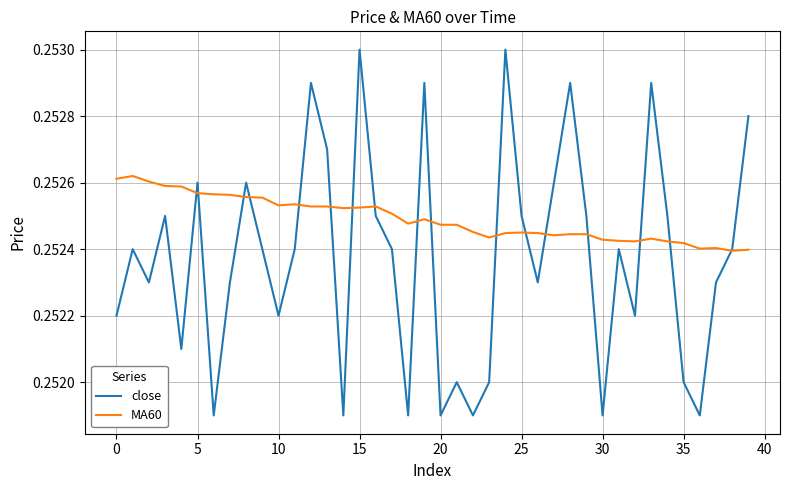

Rank the series by their average value, from highest to lowest.

MA60, close